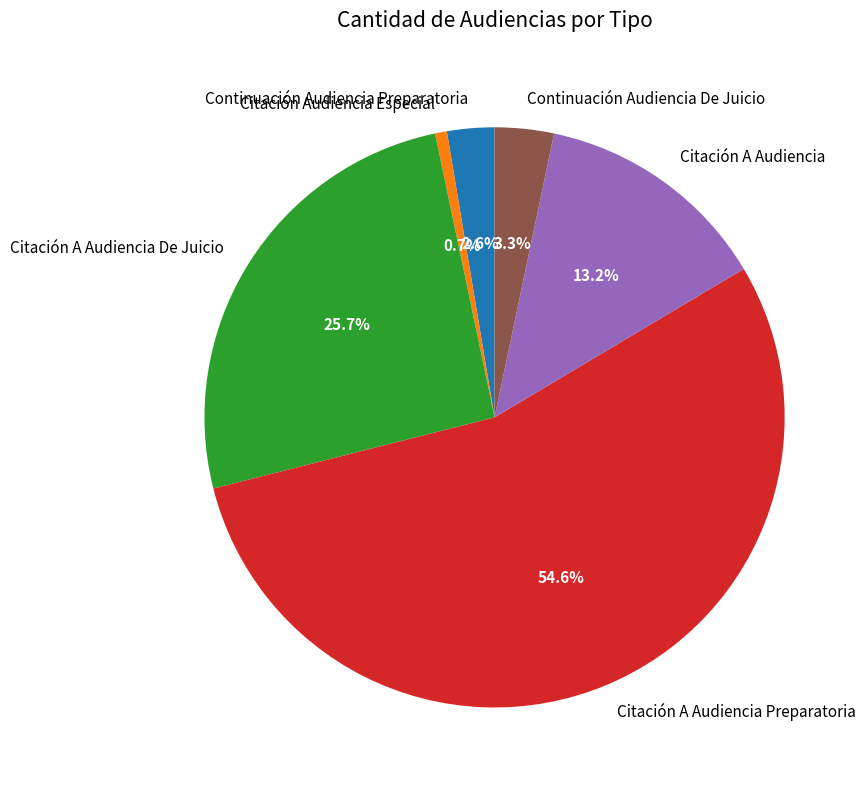

To the nearest percent, what is the average slice percentage?

17%